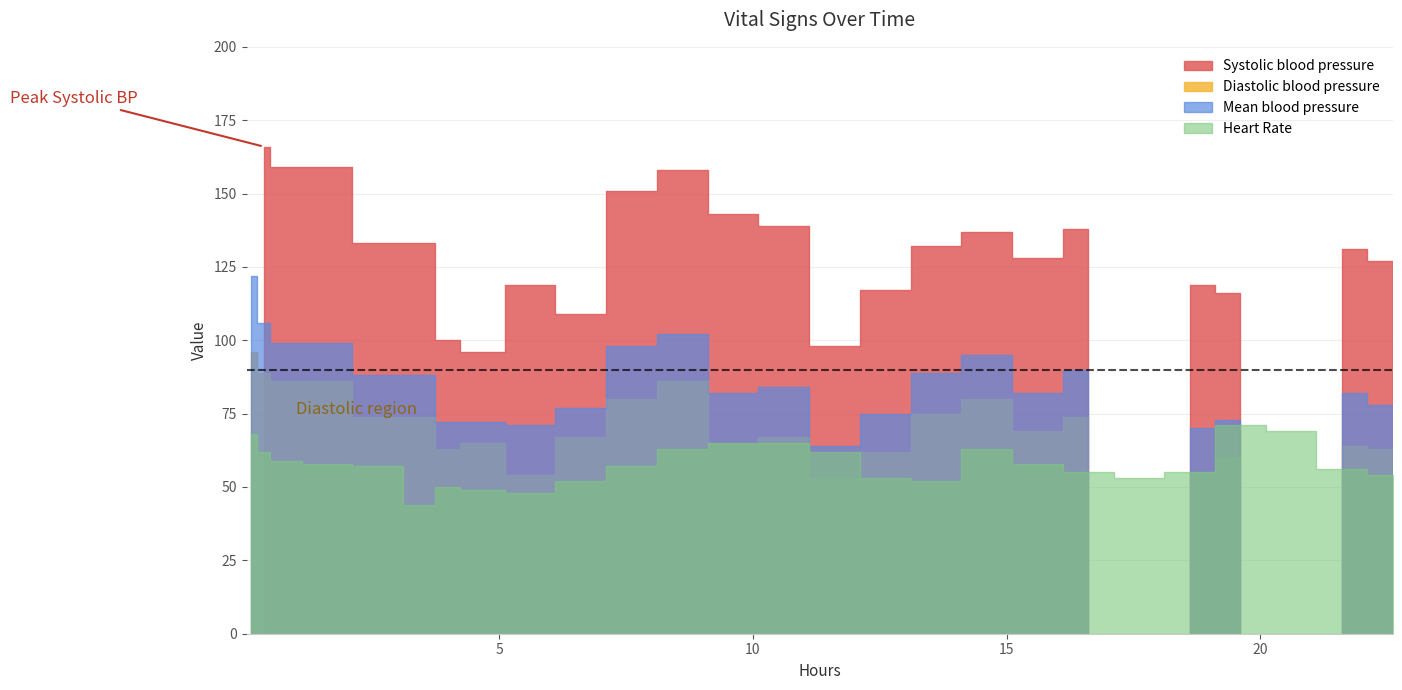

Which has a higher value, 9 or 2?

9